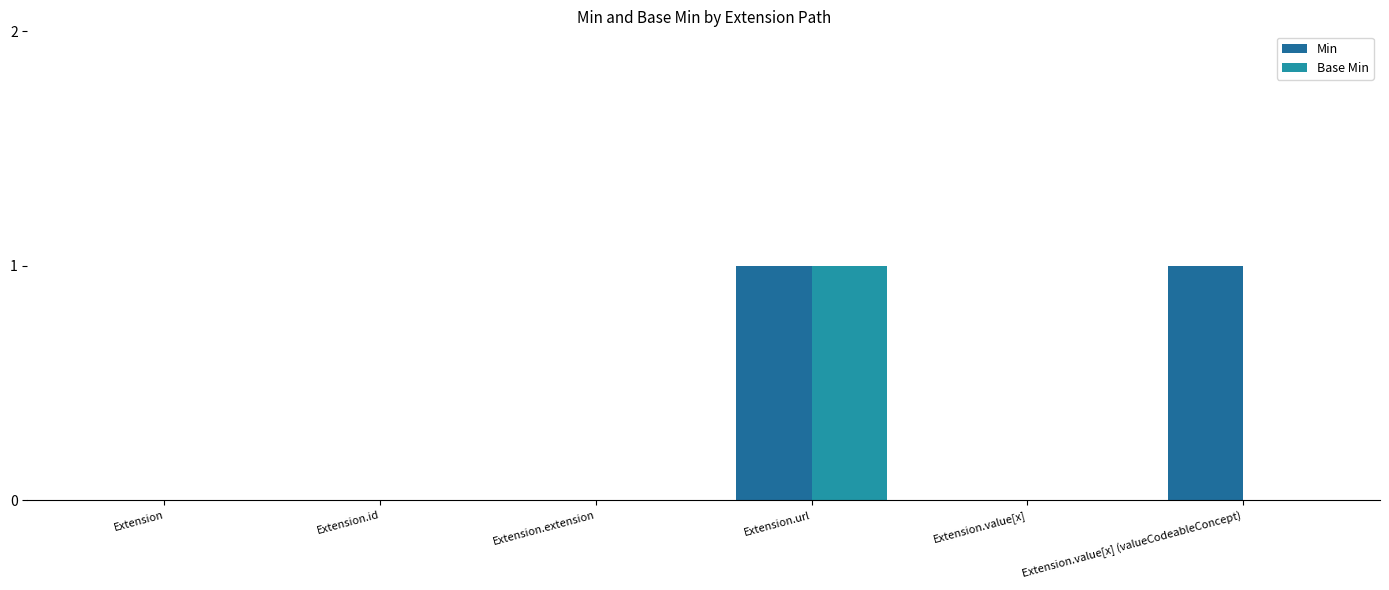

Reading left to right, what are all the values shown in this chart?

Min: 0	0	0	1	0	1
Base Min: 0	0	0	1	0	0